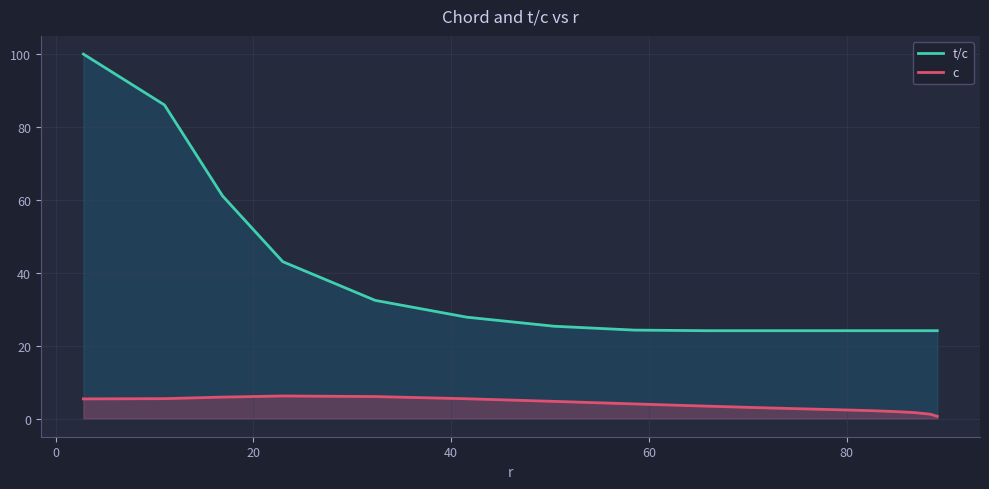

True or false: t/c and c intersect in this chart.

False